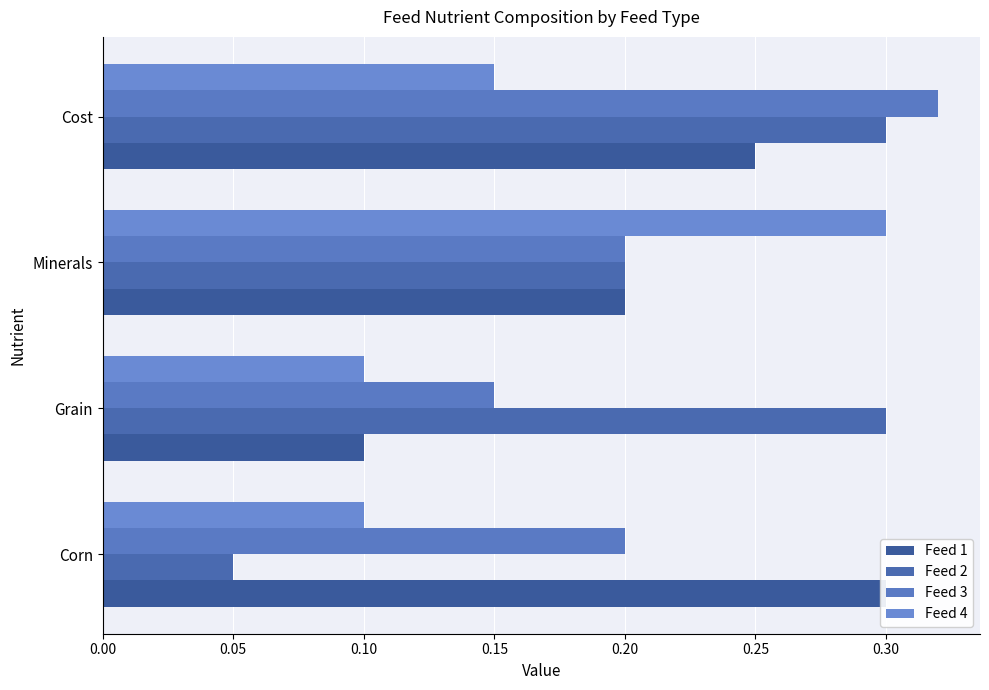

What value does the Feed 2 series have at 0.15?

0.3